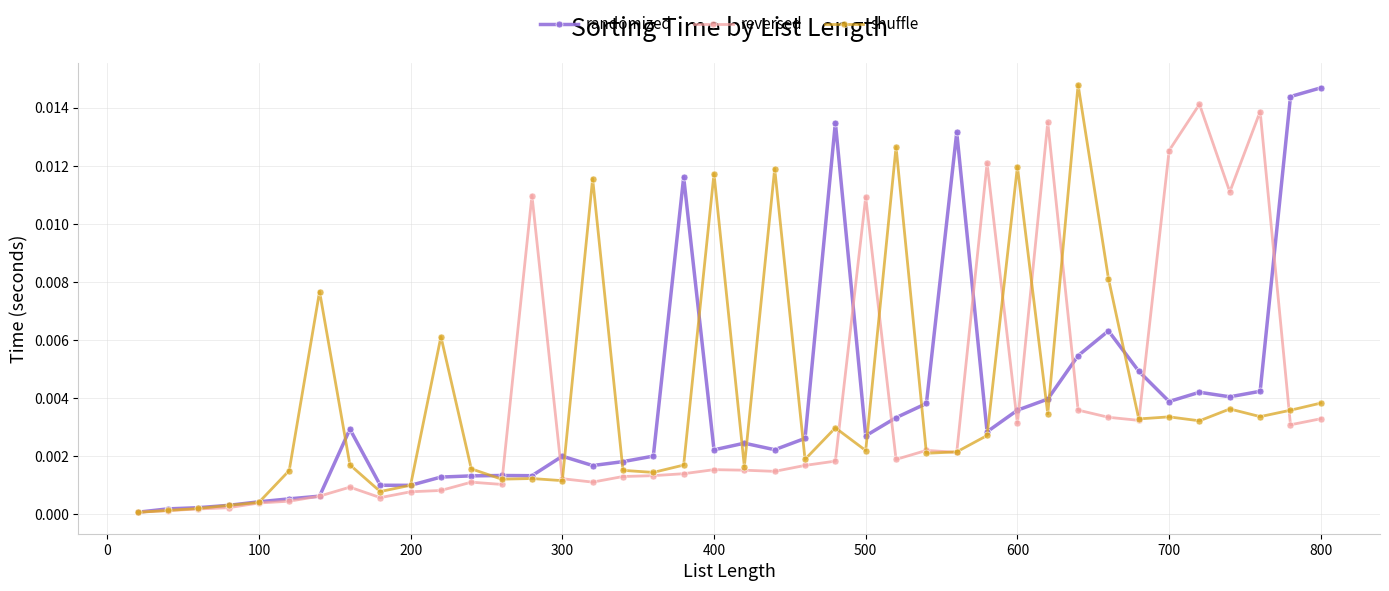

True or false: randomized has more than 2 interior local peaks.

True